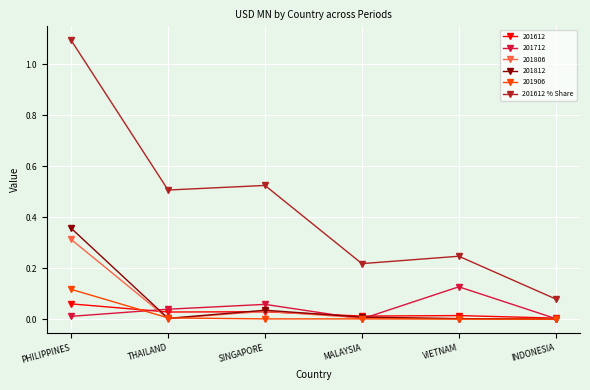

True or false: 201612 % Share and 201612 cross at least once.

False